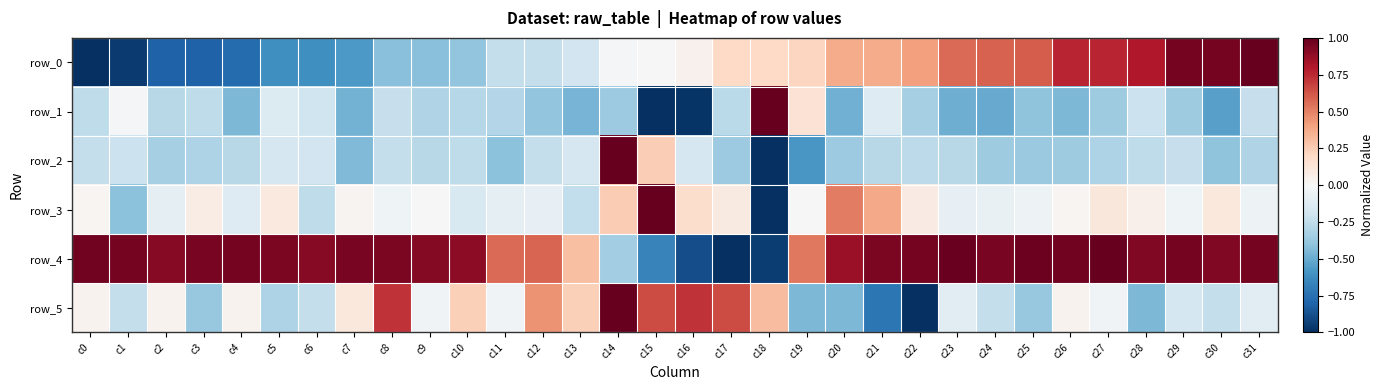

Reading left to right, list all the values displayed in this chart.

row_0: c0=-1.0	c1=-1.0	c2=-0.8	c3=-0.8	c4=-0.8	c5=-0.6	c6=-0.6	c7=-0.6	c8=-0.4	c9=-0.4	c10=-0.4	c11=-0.2	c12=-0.2	c13=-0.2	c14=-0.0	c15=-0.0	c16=0.0	c17=0.2	c18=0.2	c19=0.2	c20=0.4	c21=0.4	c22=0.4	c23=0.6	c24=0.6	c25=0.6	c26=0.8	c27=0.8	c28=0.8	c29=1.0	c30=1.0	c31=1.0
row_1: c0=-0.3	c1=-0.0	c2=-0.3	c3=-0.3	c4=-0.5	c5=-0.1	c6=-0.2	c7=-0.5	c8=-0.2	c9=-0.3	c10=-0.3	c11=-0.3	c12=-0.4	c13=-0.5	c14=-0.4	c15=-1.0	c16=-1.0	c17=-0.3	c18=1.0	c19=0.1	c20=-0.5	c21=-0.1	c22=-0.3	c23=-0.5	c24=-0.5	c25=-0.4	c26=-0.4	c27=-0.4	c28=-0.2	c29=-0.4	c30=-0.5	c31=-0.2
row_2: c0=-0.2	c1=-0.2	c2=-0.3	c3=-0.3	c4=-0.3	c5=-0.2	c6=-0.2	c7=-0.4	c8=-0.2	c9=-0.3	c10=-0.3	c11=-0.4	c12=-0.2	c13=-0.2	c14=1.0	c15=0.2	c16=-0.2	c17=-0.4	c18=-1.0	c19=-0.6	c20=-0.4	c21=-0.3	c22=-0.3	c23=-0.3	c24=-0.4	c25=-0.4	c26=-0.4	c27=-0.3	c28=-0.3	c29=-0.2	c30=-0.4	c31=-0.3
row_3: c0=0.0	c1=-0.4	c2=-0.1	c3=0.1	c4=-0.1	c5=0.1	c6=-0.3	c7=0.0	c8=-0.0	c9=-0.0	c10=-0.2	c11=-0.1	c12=-0.1	c13=-0.2	c14=0.3	c15=1.0	c16=0.2	c17=0.1	c18=-1.0	c19=0.0	c20=0.5	c21=0.4	c22=0.1	c23=-0.1	c24=-0.1	c25=-0.0	c26=0.0	c27=0.1	c28=0.0	c29=-0.0	c30=0.1	c31=-0.0
row_4: c0=1.0	c1=1.0	c2=0.9	c3=0.9	c4=1.0	c5=0.9	c6=0.9	c7=0.9	c8=0.9	c9=0.9	c10=0.9	c11=0.6	c12=0.6	c13=0.3	c14=-0.4	c15=-0.7	c16=-0.9	c17=-1.0	c18=-0.9	c19=0.5	c20=0.9	c21=0.9	c22=1.0	c23=1.0	c24=0.9	c25=1.0	c26=1.0	c27=1.0	c28=0.9	c29=1.0	c30=0.9	c31=1.0
row_5: c0=0.0	c1=-0.2	c2=0.0	c3=-0.4	c4=0.0	c5=-0.3	c6=-0.2	c7=0.1	c8=0.7	c9=-0.0	c10=0.2	c11=-0.0	c12=0.4	c13=0.2	c14=1.0	c15=0.7	c16=0.7	c17=0.7	c18=0.3	c19=-0.4	c20=-0.4	c21=-0.7	c22=-1.0	c23=-0.1	c24=-0.2	c25=-0.4	c26=0.0	c27=-0.0	c28=-0.4	c29=-0.2	c30=-0.2	c31=-0.1